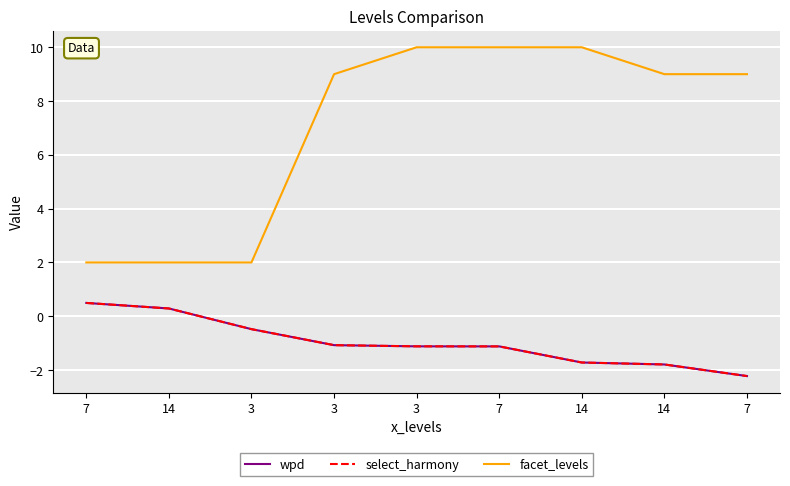

The wpd series shows -1.8 at 7. True or false?

False